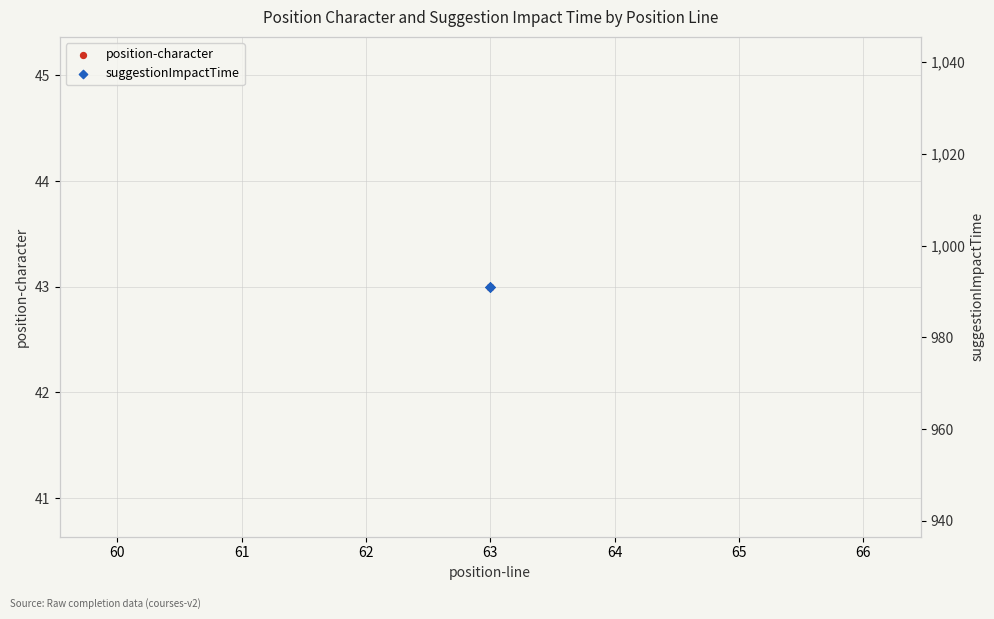

Which series has the largest total across all categories?

suggestionImpactTime